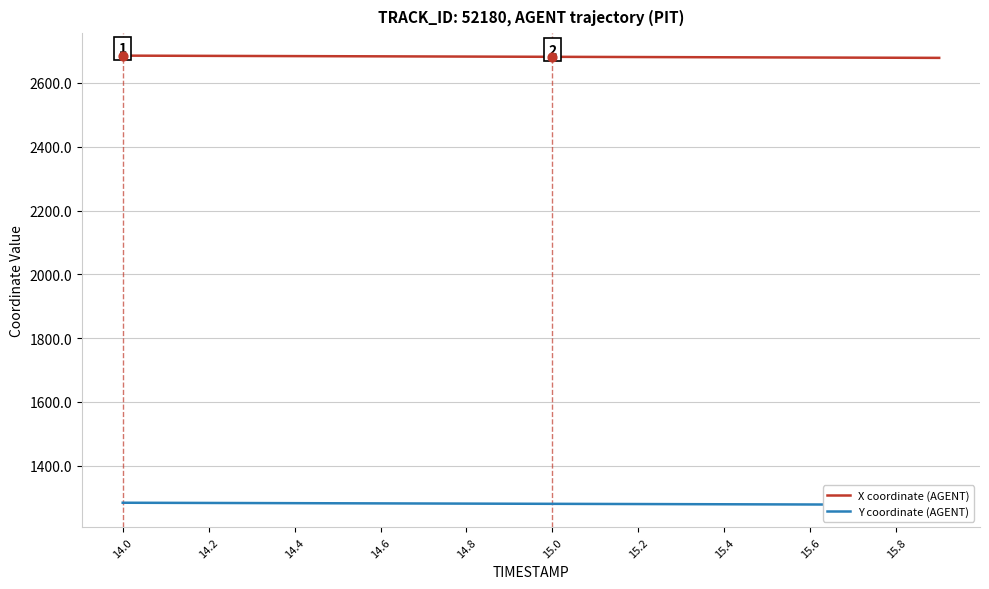

What are all the series names shown in the legend?

X coordinate (AGENT), Y coordinate (AGENT)